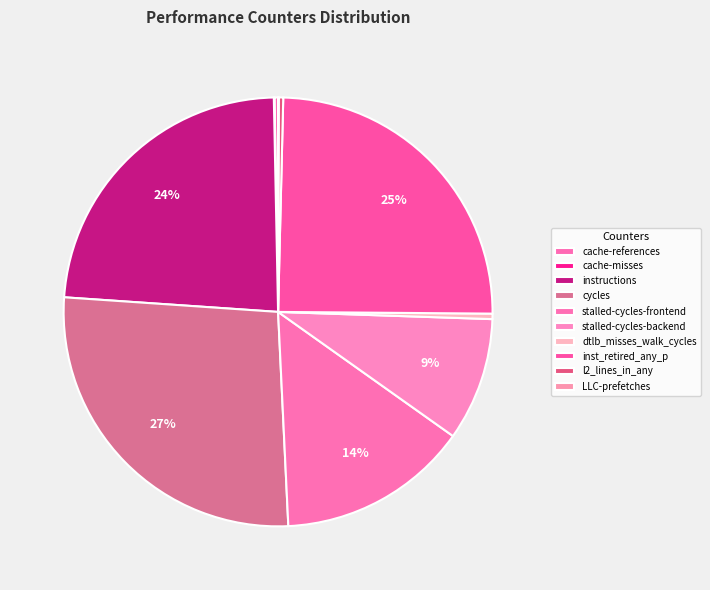

How many slices are in this pie chart?

10